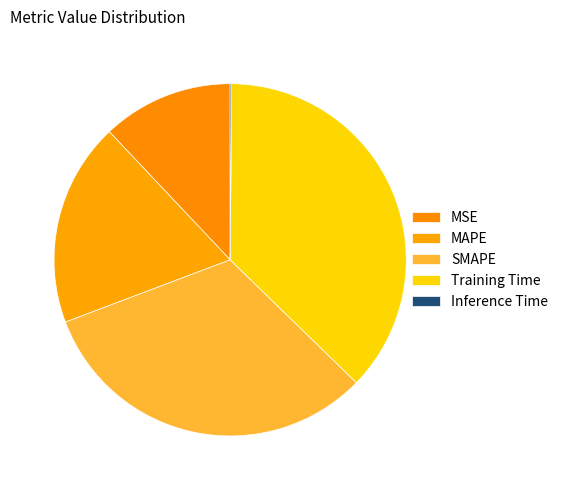

Is Training Time the majority of the pie?

No